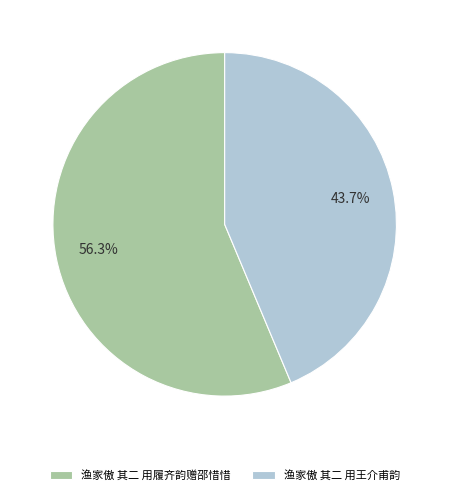

Which has a higher value, 渔家傲 其二 用履齐韵赠邵惜惜 or 渔家傲 其二 用王介甫韵?

渔家傲 其二 用履齐韵赠邵惜惜